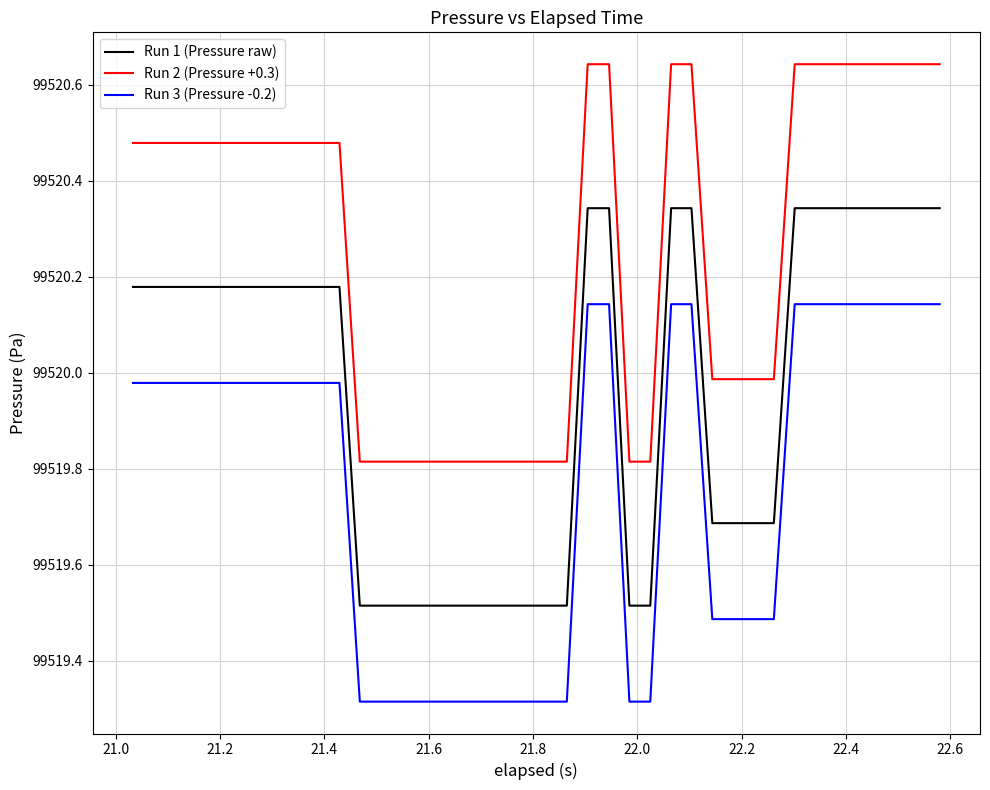

Which series has the largest total across all categories?

Run 2 (Pressure +0.3)